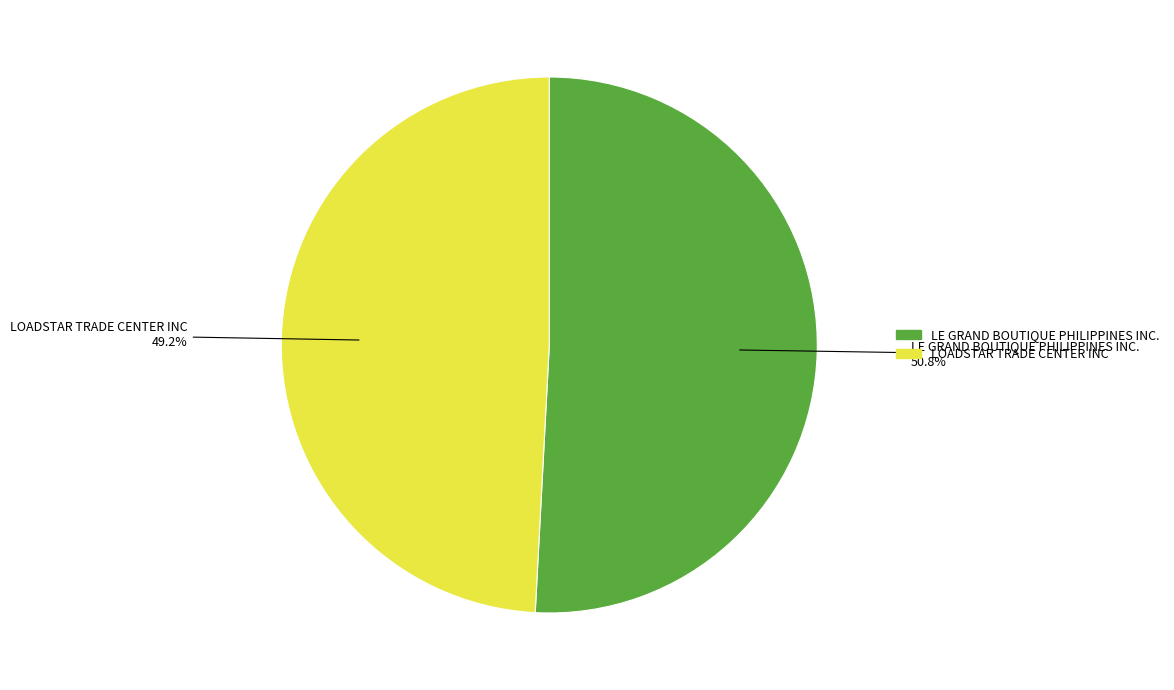

To the nearest percent, what portion does LE GRAND BOUTIQUE PHILIPPINES INC. represent?

51%